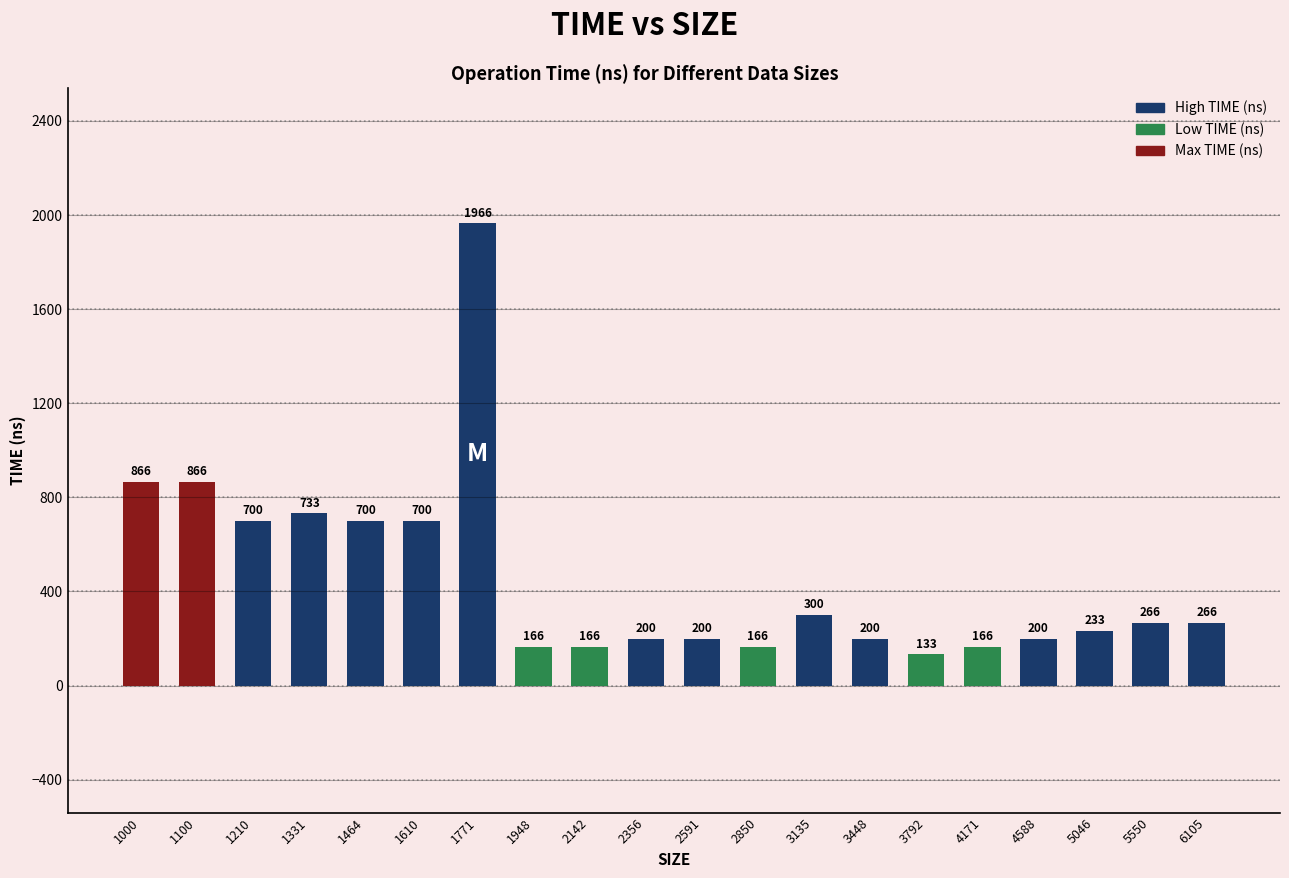

Is it true that the value at 1100 is 866?

True